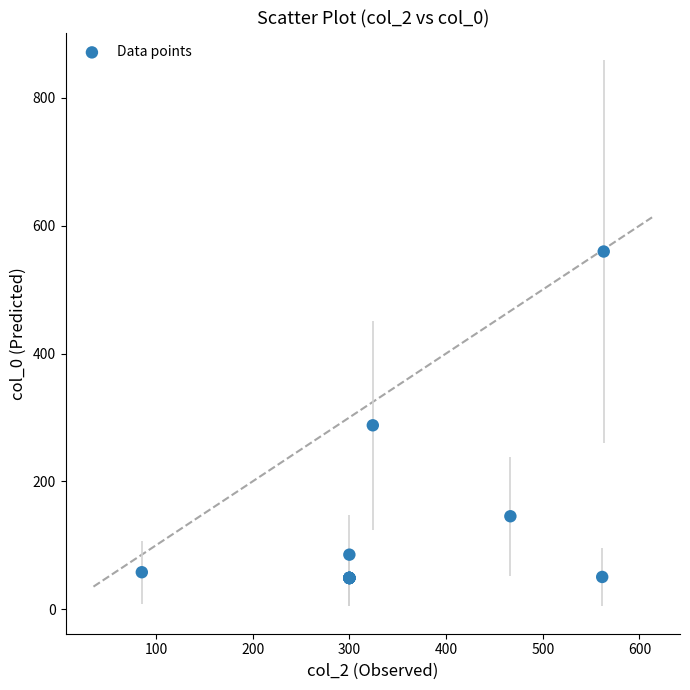

What Y value in the scatter plot is closest to 304?

287.7